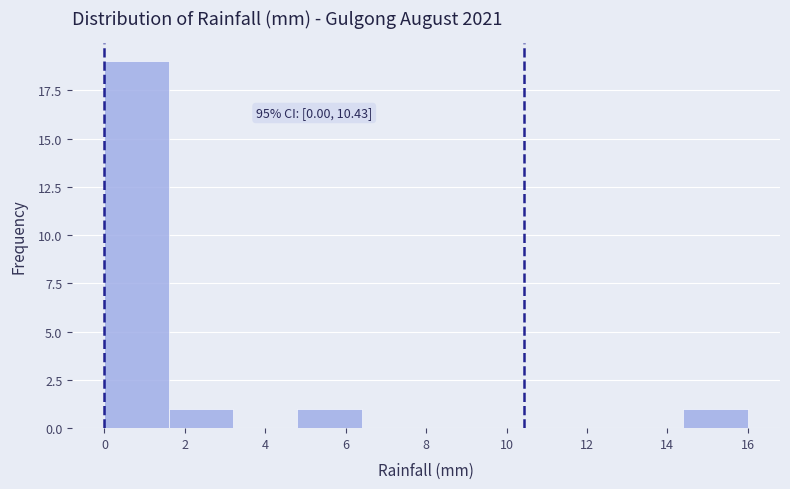

Which range on the x-axis has the tallest bar?

0.0 to 1.6